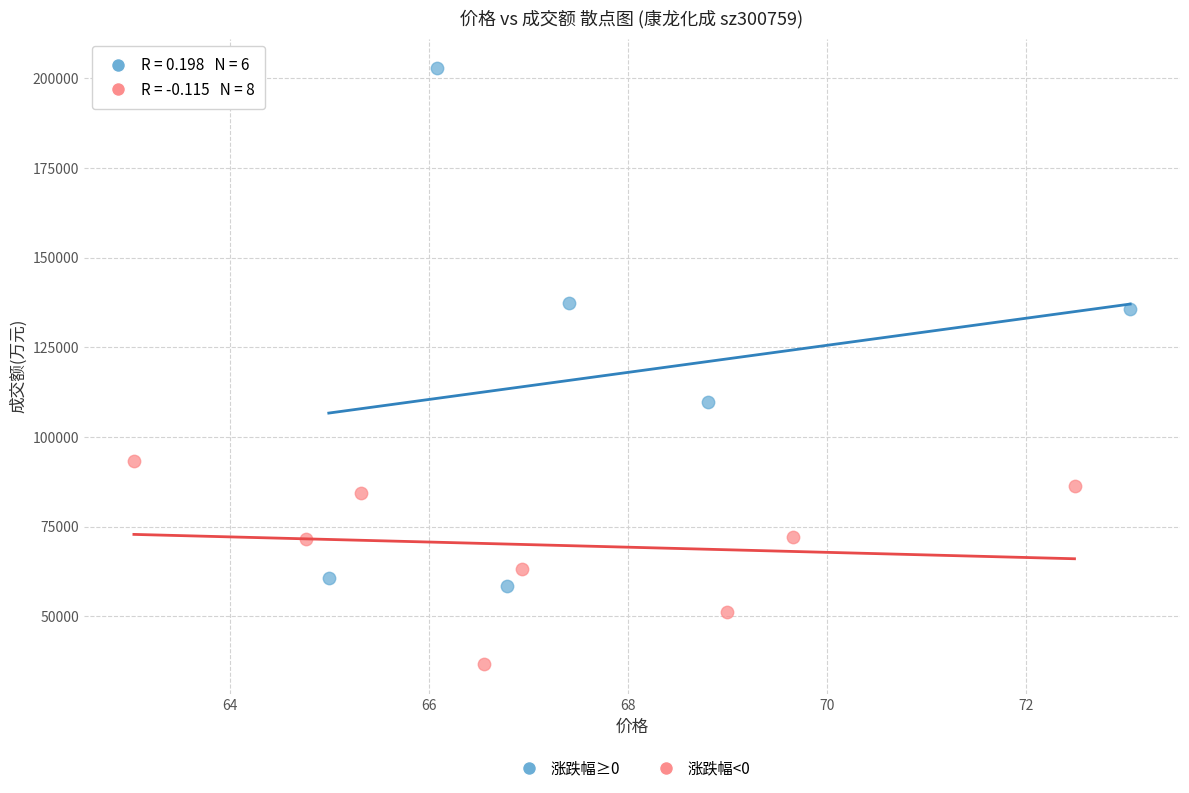

Which series reaches the maximum Y coordinate?

涨跌幅≥0